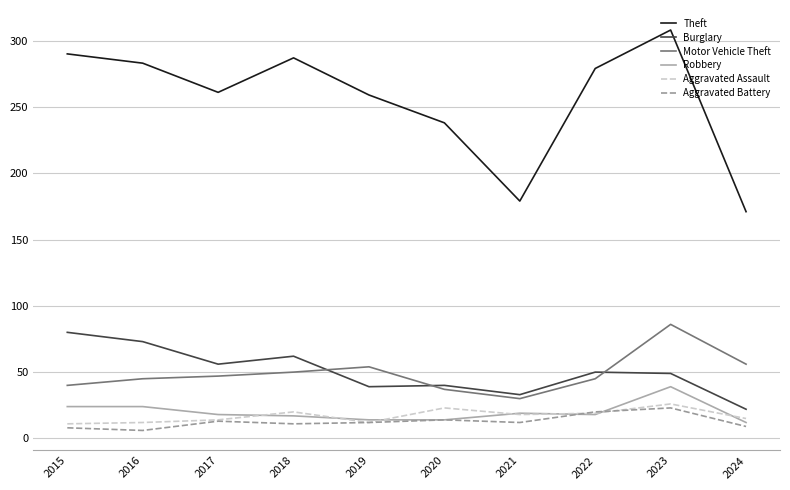

What is the difference between the highest and lowest values at 2018?

276